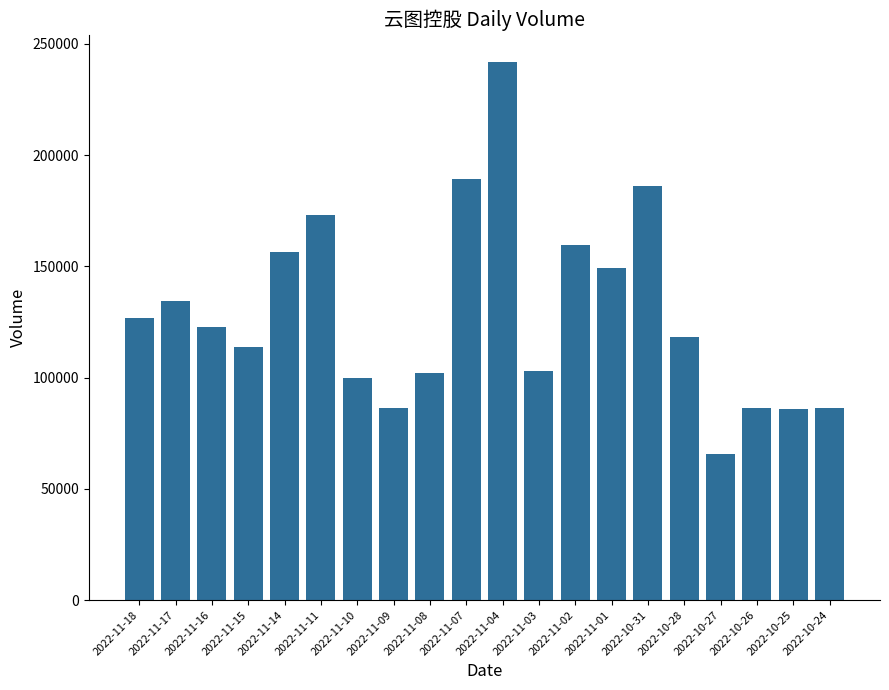

What is the label of the 2nd bar from the left?

2022-11-17